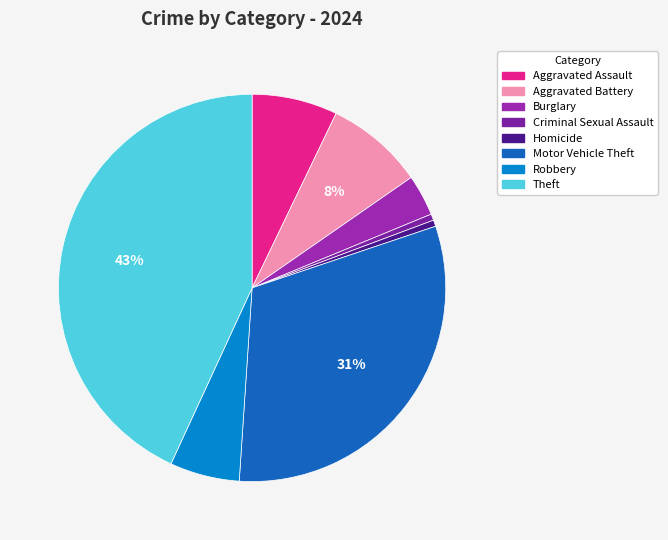

How many segments does this pie chart have?

8